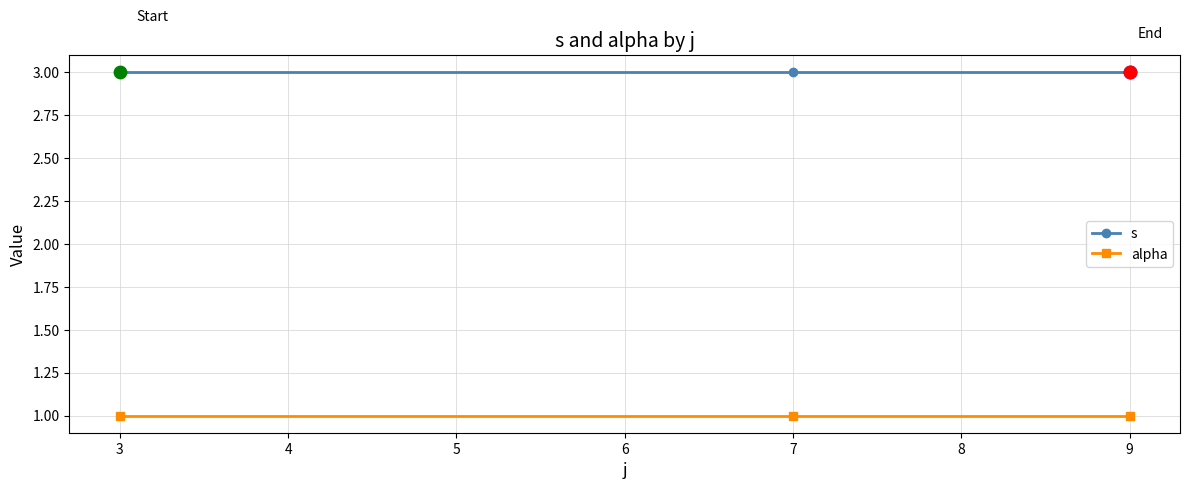

At how many categories does at least one series exceed 2?

3